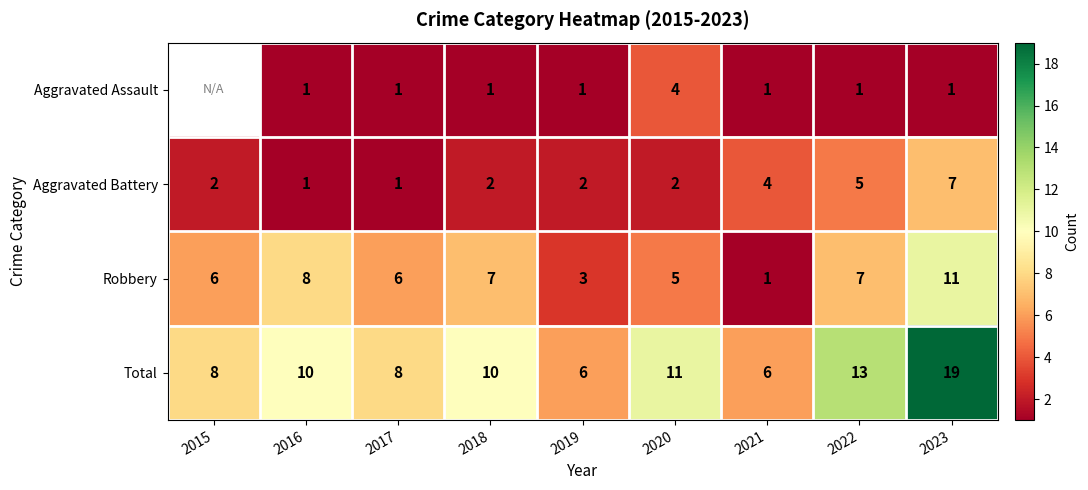

Rank the series at 2023 from lowest to highest value.

Aggravated Assault, Aggravated Battery, Robbery, Total